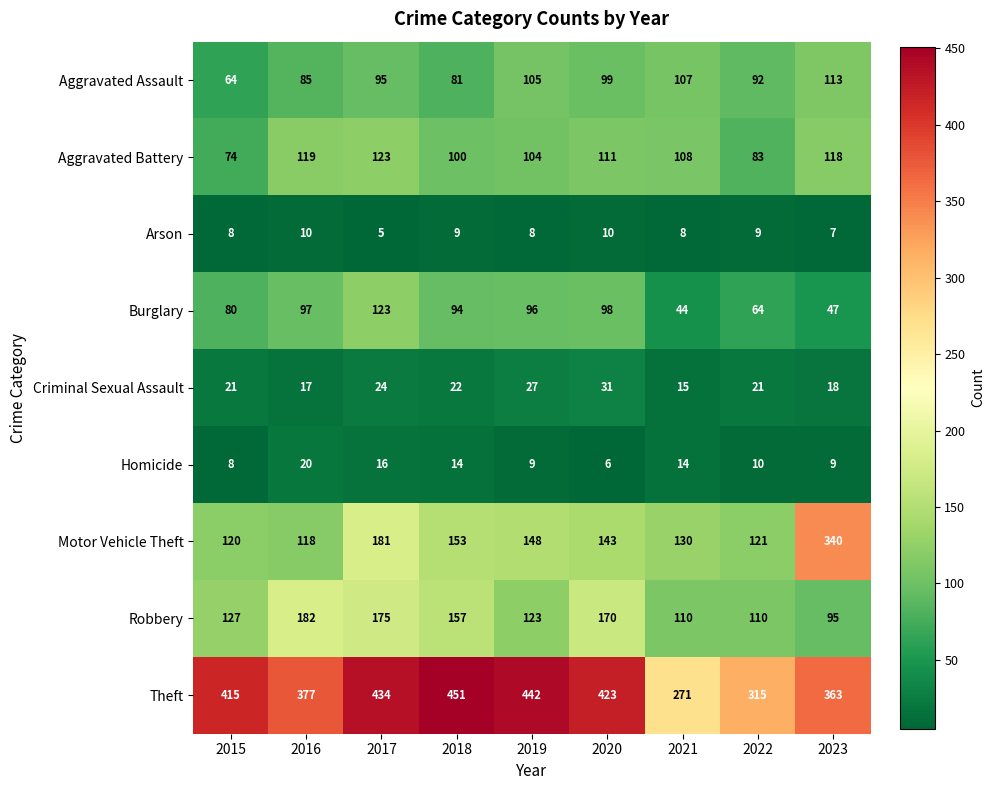

Which series has the widest spread of values?

Motor Vehicle Theft